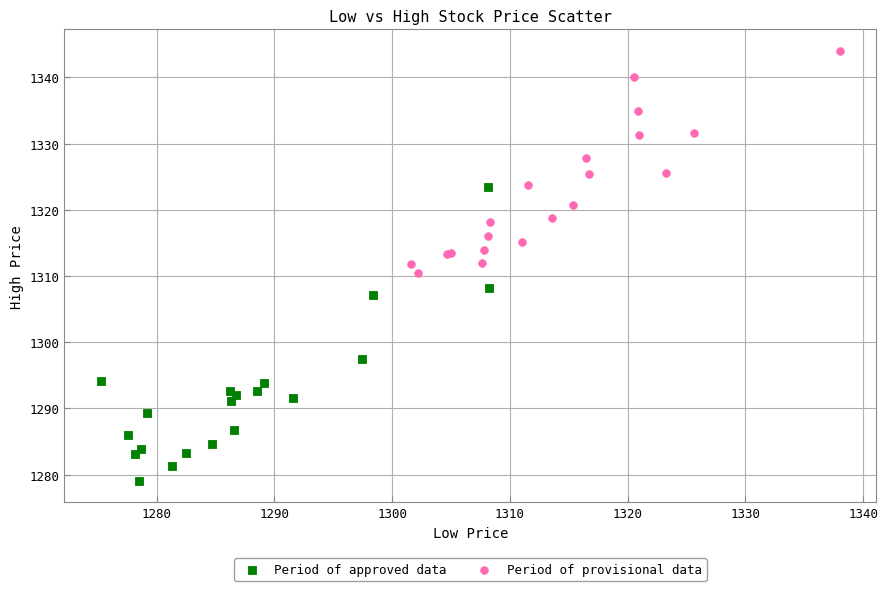

Which series has the largest Y range (max minus min)?

Period of approved data